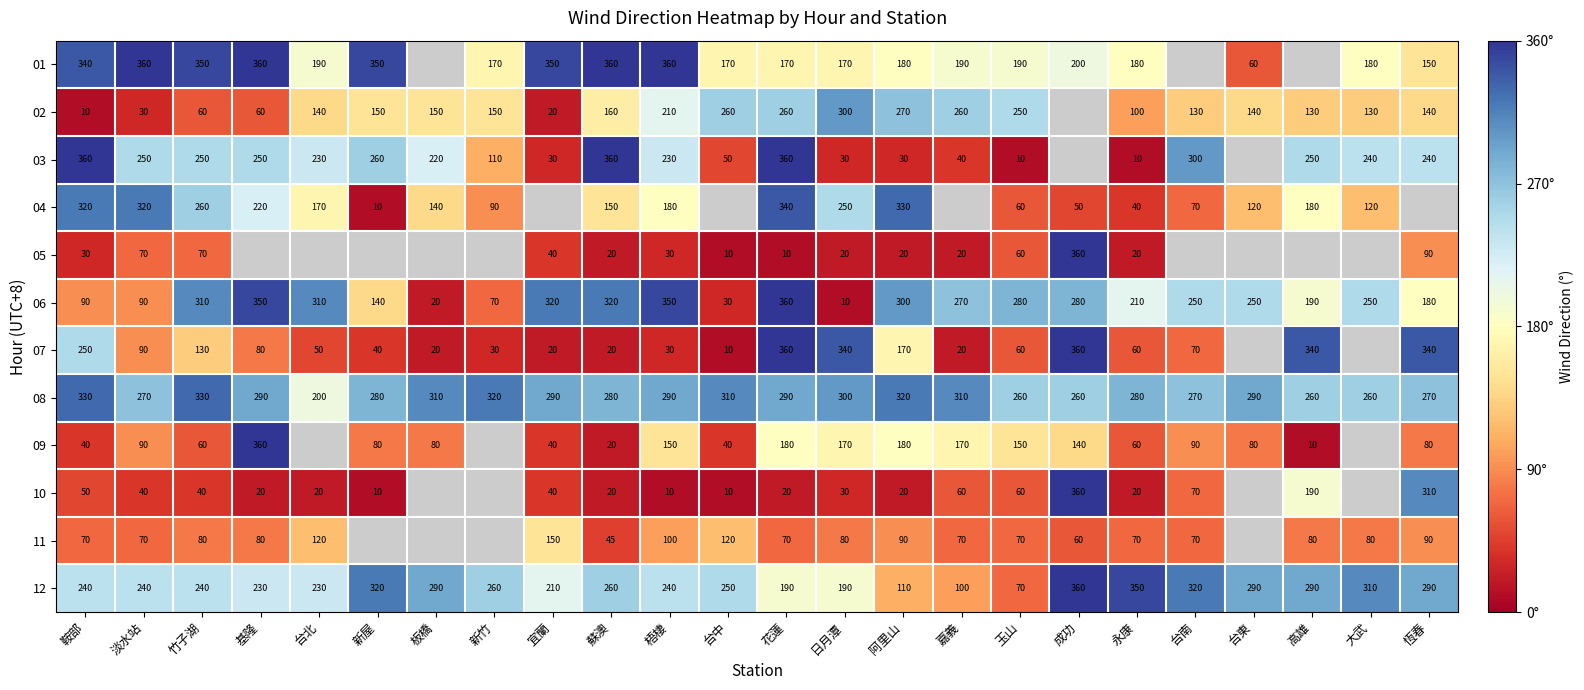

What value does the 08 series have at 成功?

260